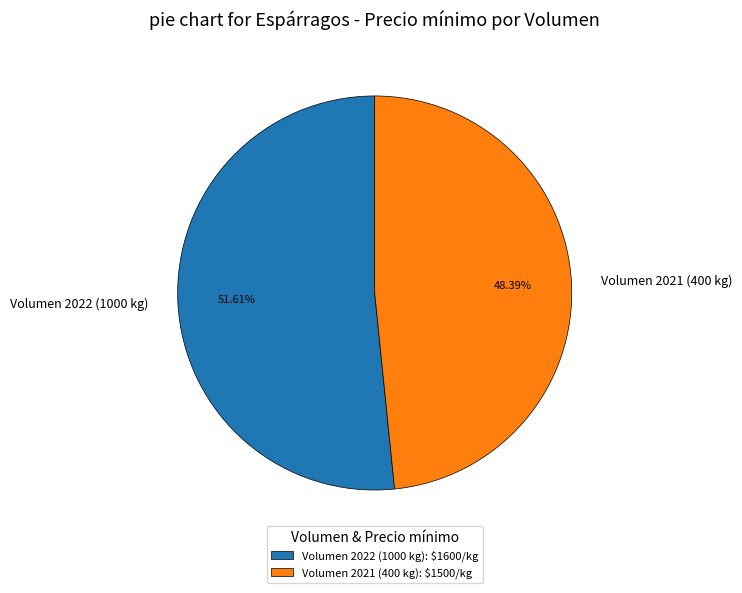

Between Volumen 2021 (400 kg) and Volumen 2022 (1000 kg), which is larger?

Volumen 2022 (1000 kg)